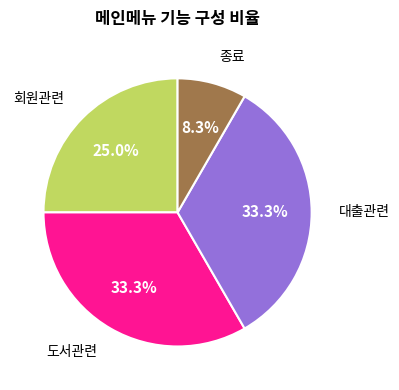

The 종료 slice represents 8% of the pie. True or false?

True